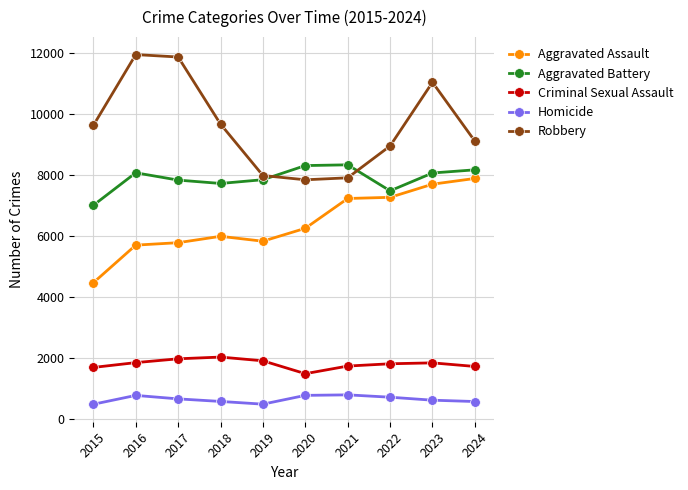

What is the value of the Aggravated Assault point at the 6th from the left?

6265